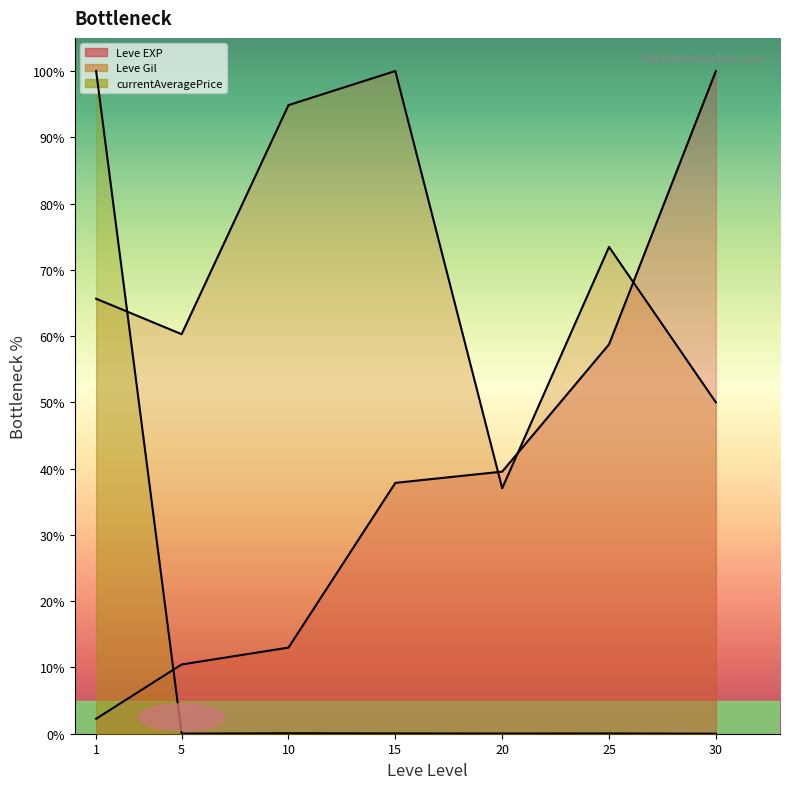

True or false: Leve Gil (line) has a value of 65.6 at 1.

True